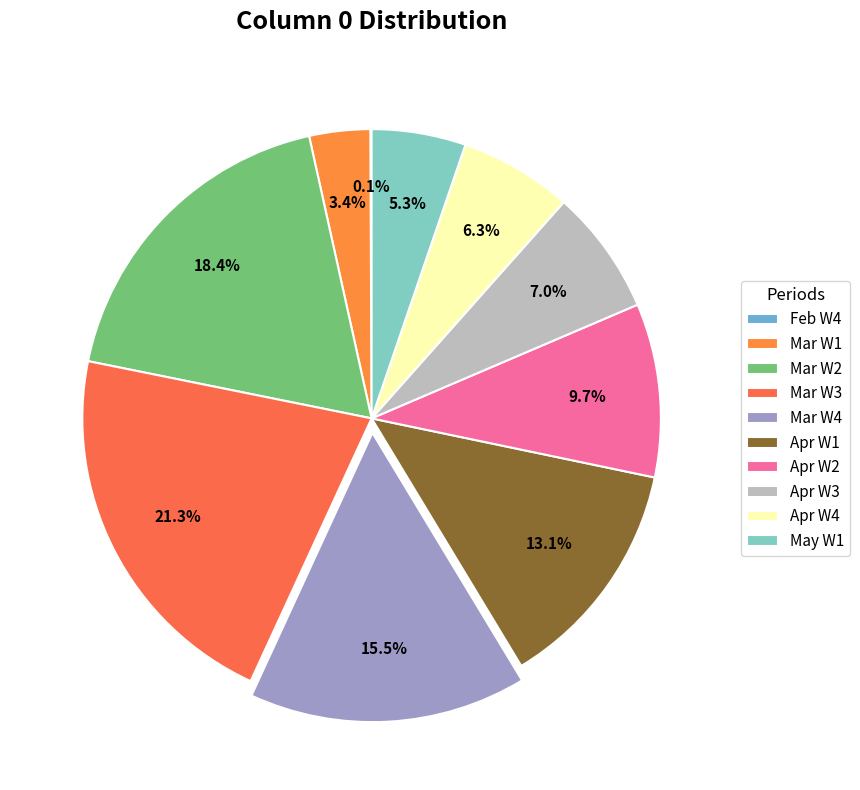

Which slice is the largest?

Mar W3